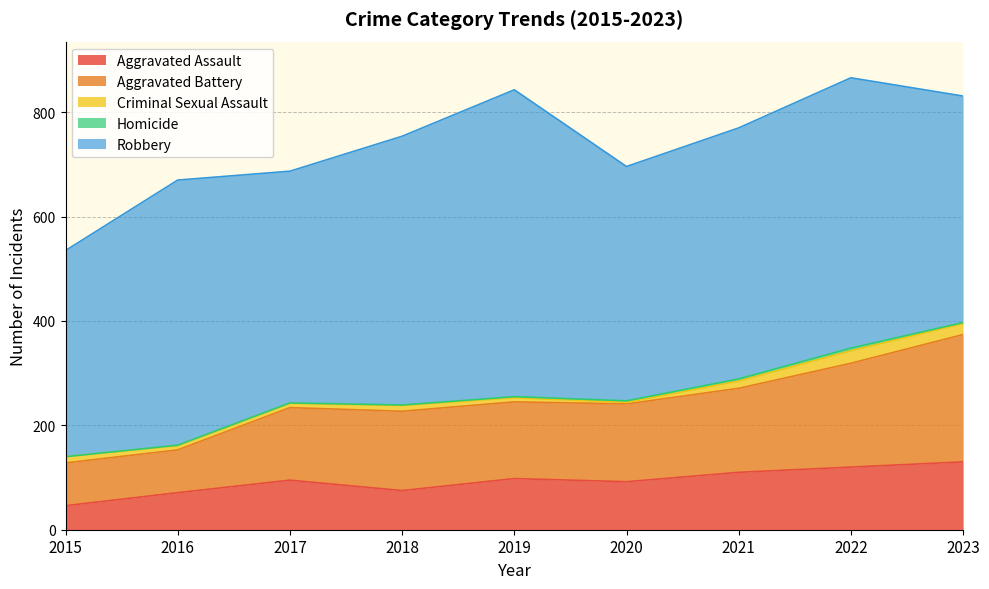

What is the value of the Robbery point at the 1st from the left?

395